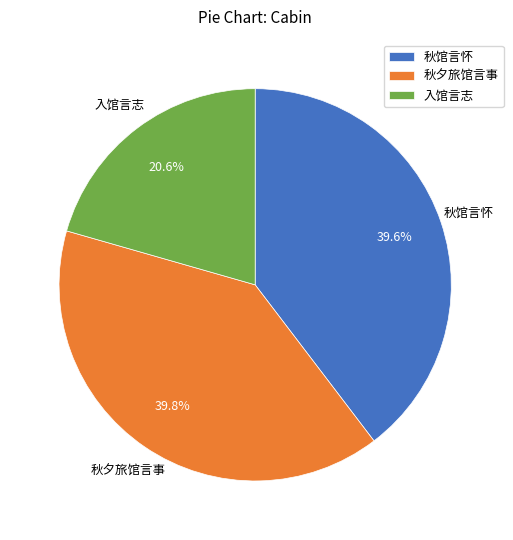

How many segments does this pie chart have?

3